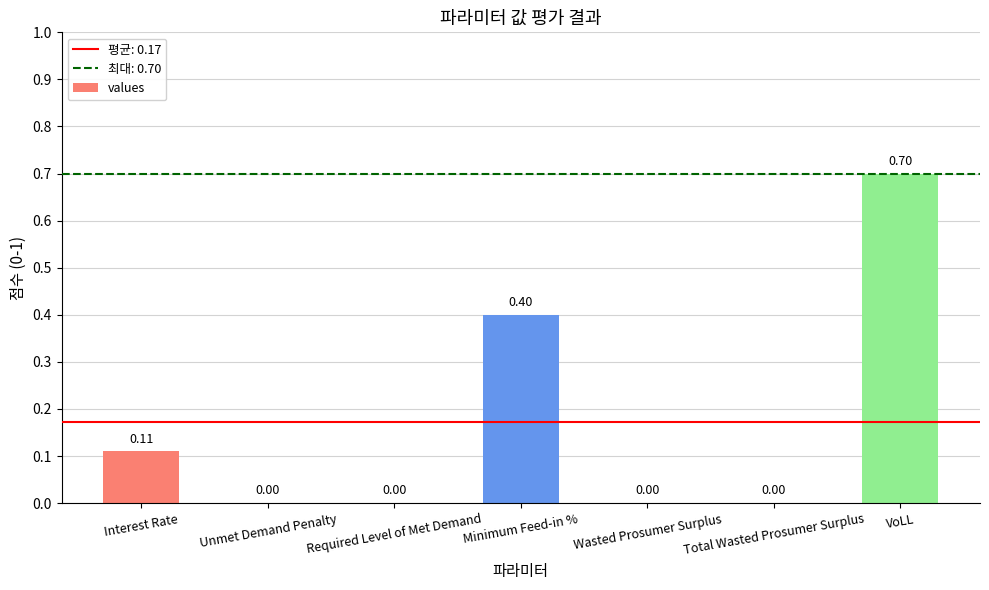

Between Wasted Prosumer Surplus and VoLL, which is larger?

VoLL